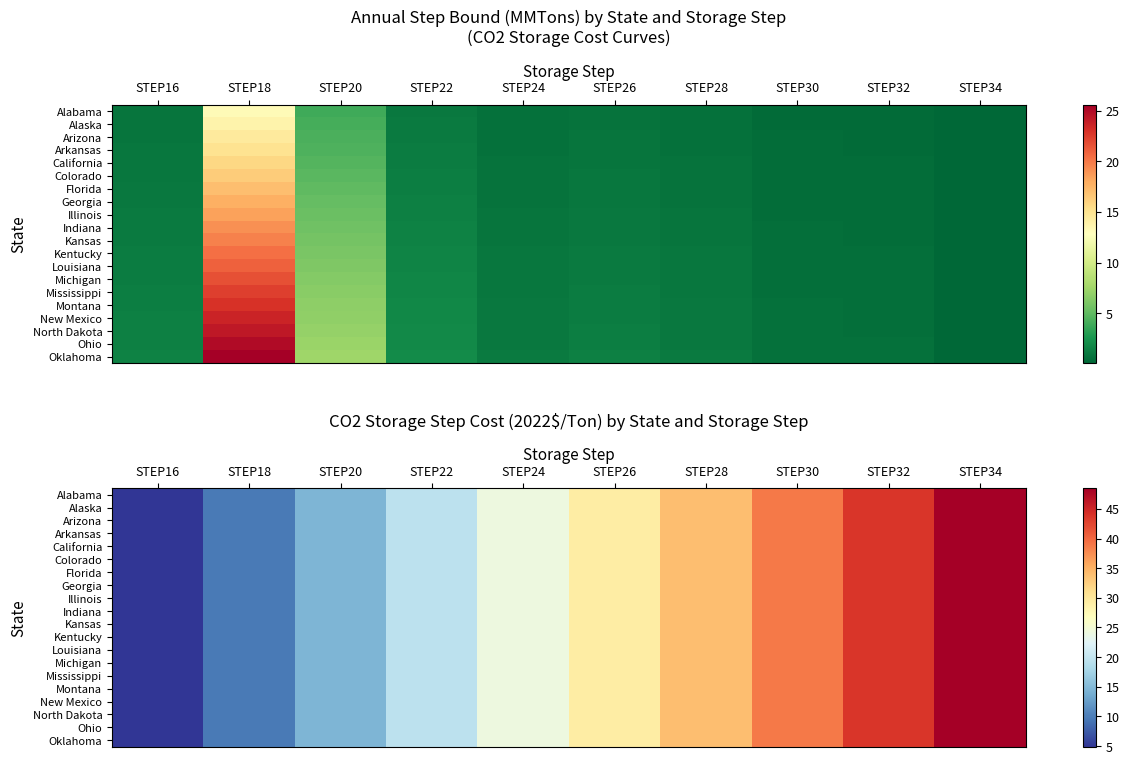

What value does the Mississippi series have at STEP28?

34.0